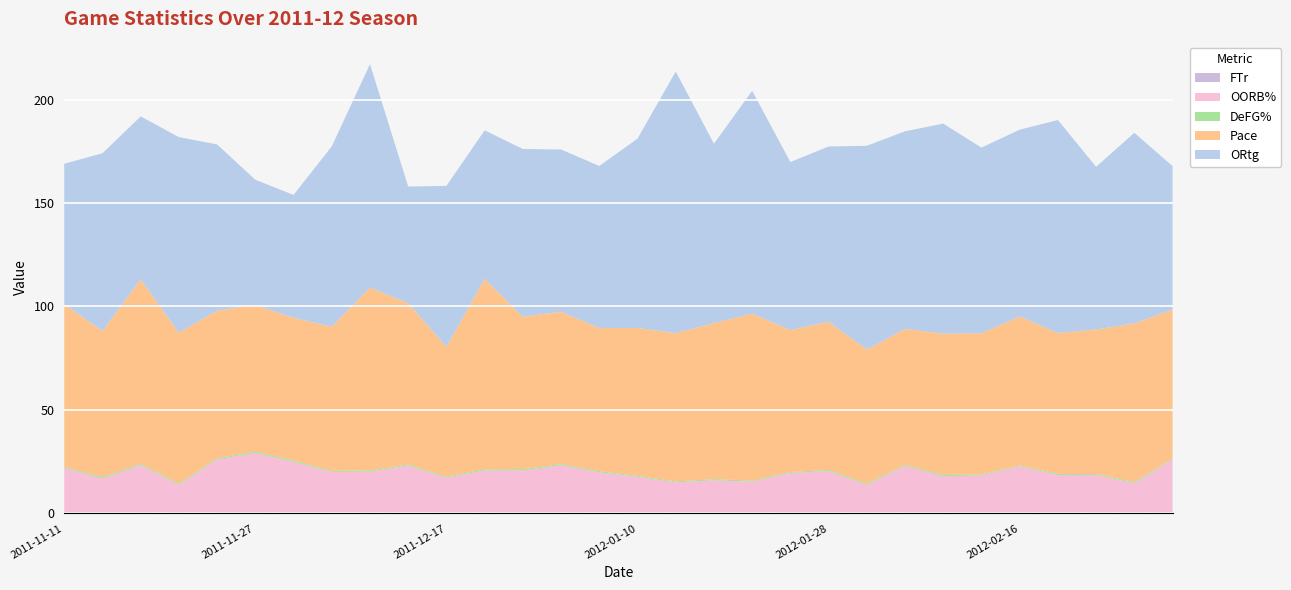

Reading left to right, what are all the values shown in this chart?

ORtg: 67.9	85.9	78.7	94.5	80.3	60.6	59.4	87.1	108.0	56.4	77.8	71.7	81.1	78.4	78.3	91.5	126.4	86.7	107.7	81.2	84.7	98.5	95.5	101.5	89.7	90.3	102.9	78.6	92.1	69.4
FTr: 0.2	0.2	0.5	0.3	0.3	0.3	0.2	0.3	0.3	0.4	0.3	0.3	0.1	0.3	0.4	0.2	0.4	0.5	0.6	0.2	0.2	0.7	0.3	0.3	0.1	0.5	0.2	0.5	0.2	0.3
OORB%: 21.9	16.7	23.0	13.6	25.9	28.9	24.8	19.8	19.9	22.8	17.0	20.4	20.7	23.0	19.5	17.5	14.6	15.5	14.8	19.4	20.3	13.1	22.8	17.6	18.3	22.4	18.4	18.1	14.4	25.8
DeFG%: 0.5	0.7	0.5	0.6	0.5	0.6	0.6	0.5	0.6	0.5	0.5	0.6	0.6	0.6	0.5	0.5	0.4	0.6	0.5	0.4	0.5	0.6	0.4	0.7	0.5	0.4	0.5	0.4	0.6	0.3
Pace: 78.5	70.6	89.2	72.9	71.3	70.8	68.9	69.7	88.4	77.9	62.7	92.1	73.6	73.6	69.2	71.4	71.7	75.4	80.7	68.6	71.6	64.8	65.6	68.3	68.2	71.9	68.1	69.9	76.6	72.0